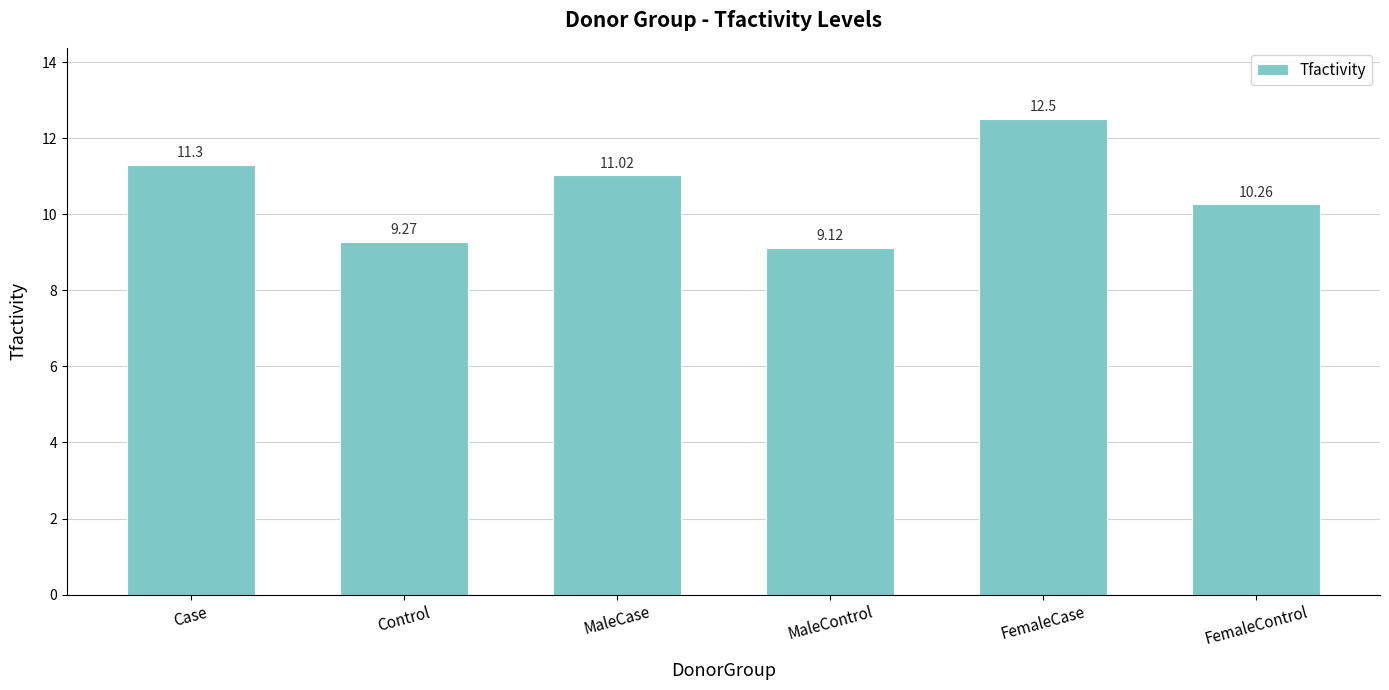

What is the value of the 6th bar from the left?

10.3